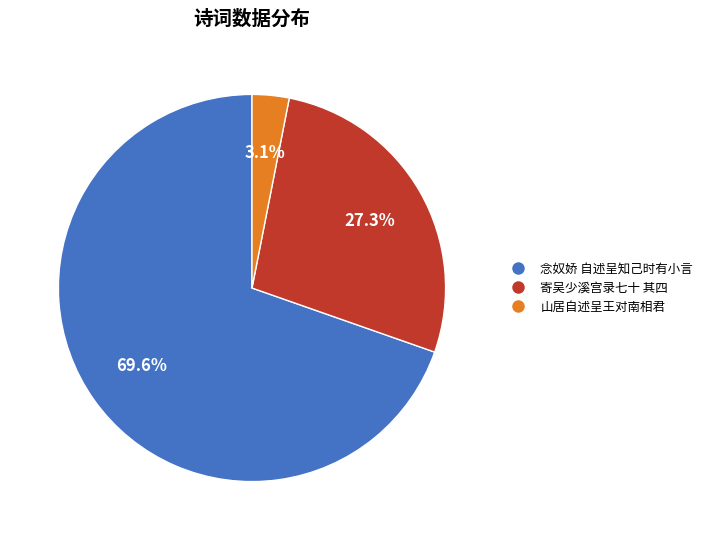

Which category has the smallest portion of the pie?

山居自述呈王对南相君